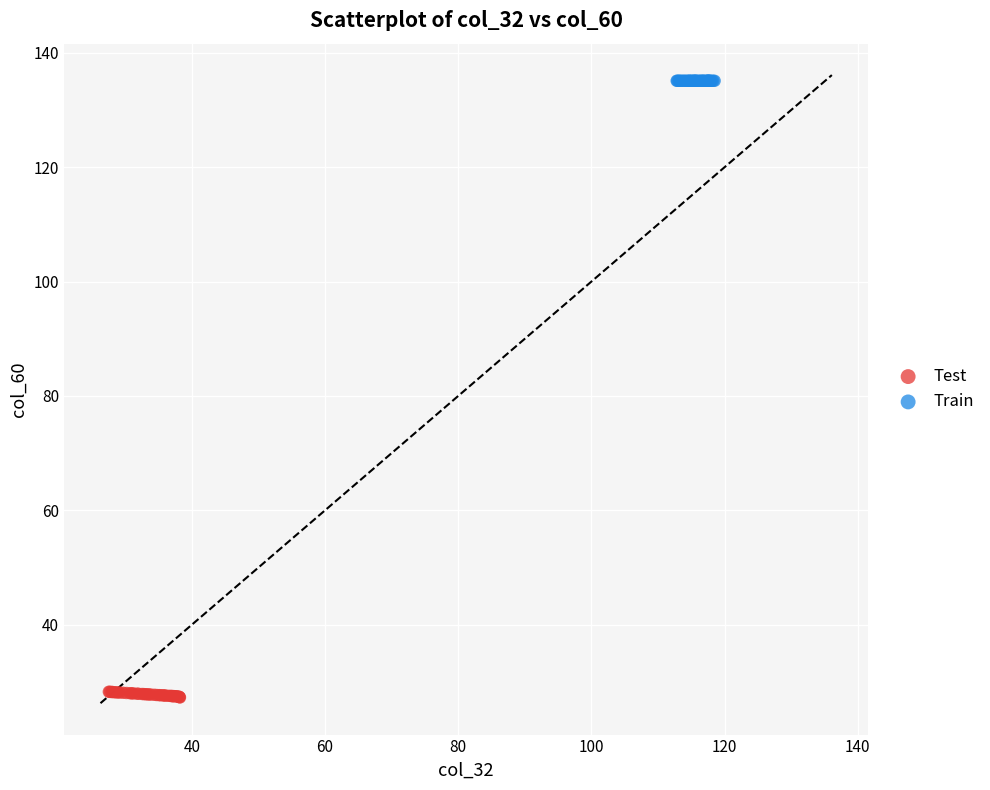

Which series contains the lowest Y value?

Test